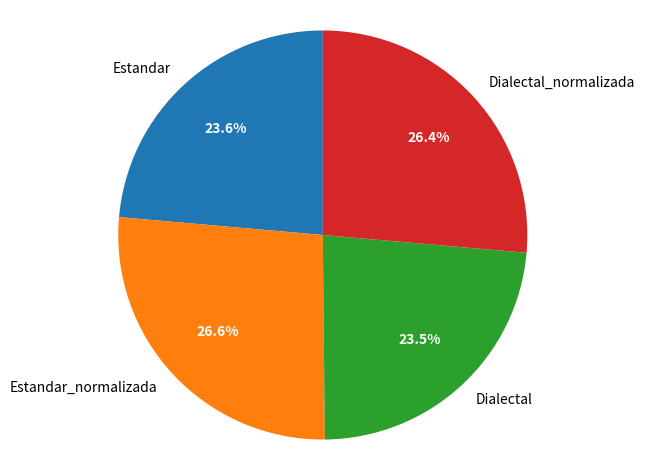

Approximately how many times larger is the value at Estandar compared to Dialectal_normalizada?

0.9